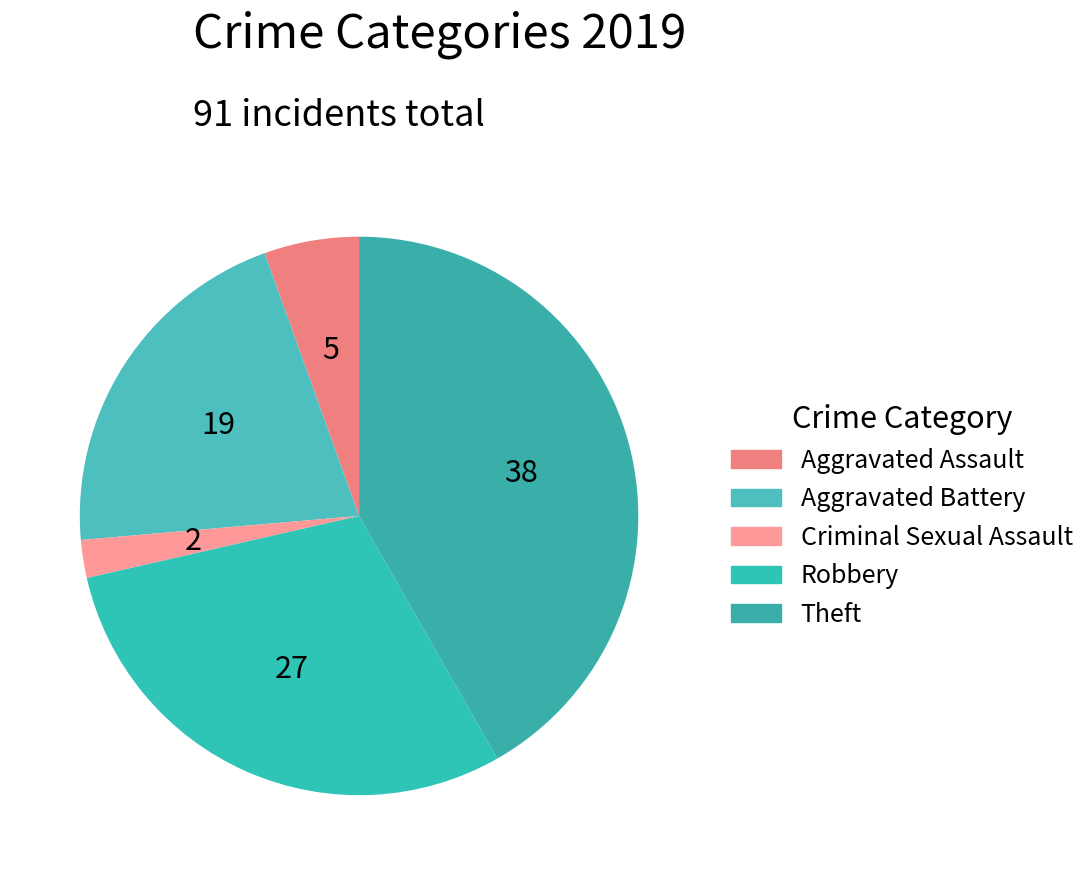

Count the number of slices in the pie.

5